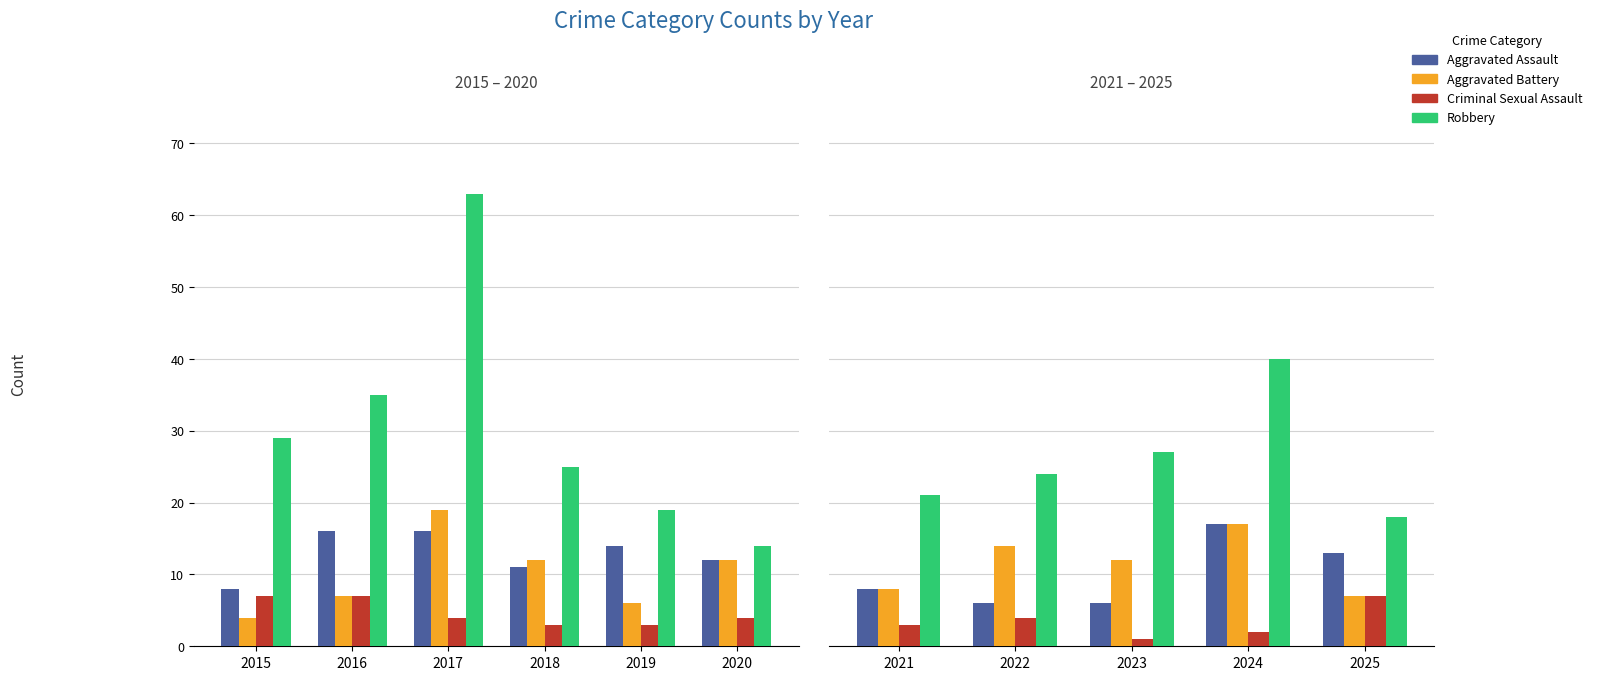

How many series are shown in this chart?

4